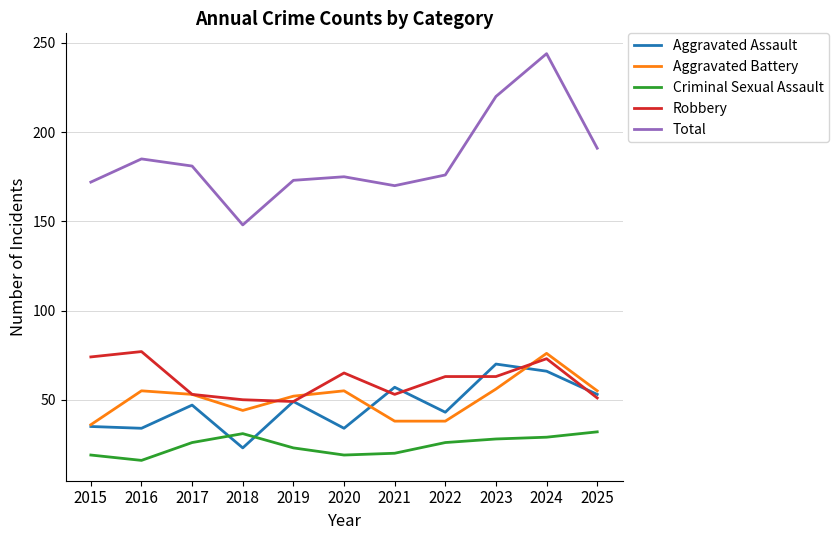

Which label corresponds to the largest value in the chart?

2024